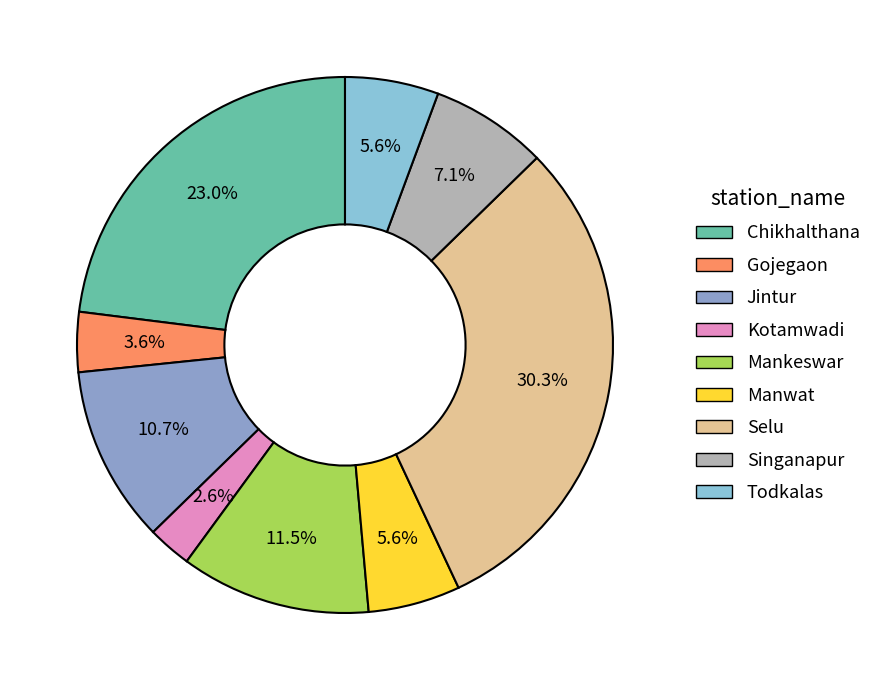

Approximately how many times larger is the value at Chikhalthana compared to Gojegaon?

6.4